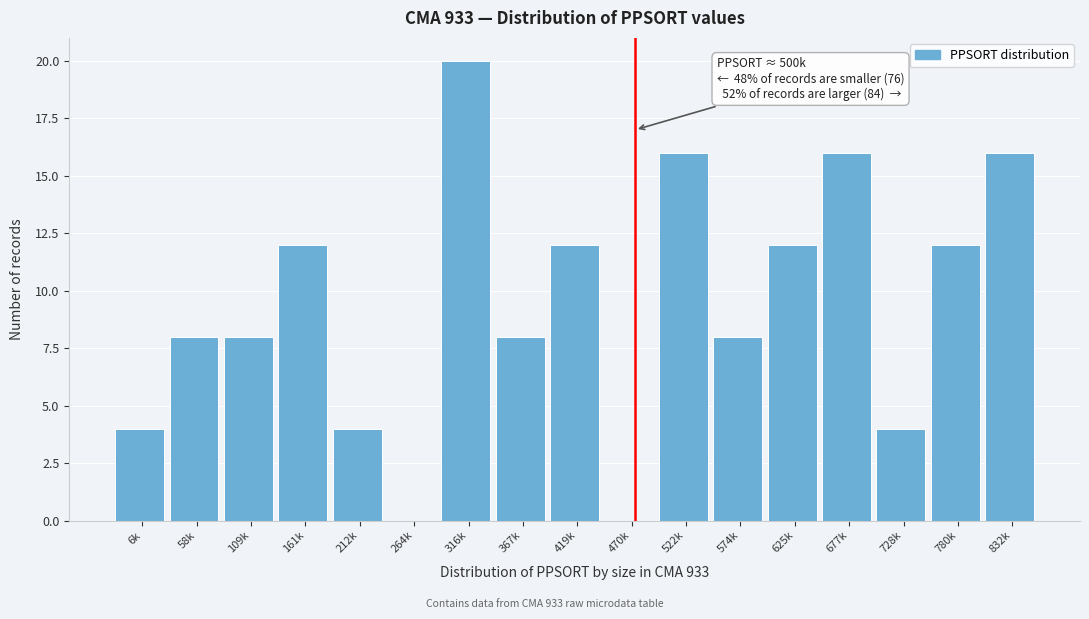

Reading left to right, list all the values displayed in this chart.

6k=4	58k=8	109k=8	161k=12	212k=4	264k=0	316k=20	367k=8	419k=12	470k=0	522k=16	574k=8	625k=12	677k=16	728k=4	780k=12	832k=16